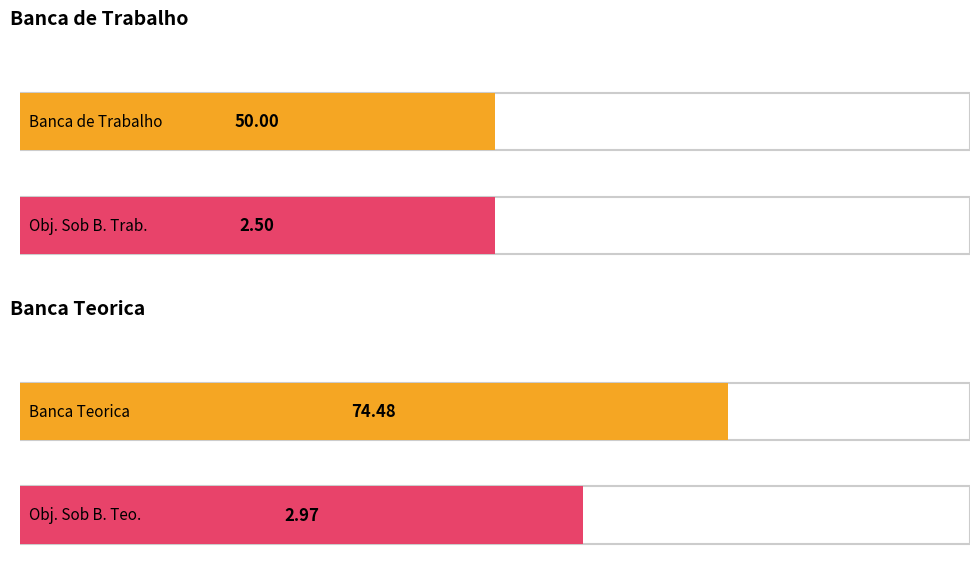

Is the value of Banca Teorica at 4 greater than the value of Banca de Trabalho at 5?

Yes